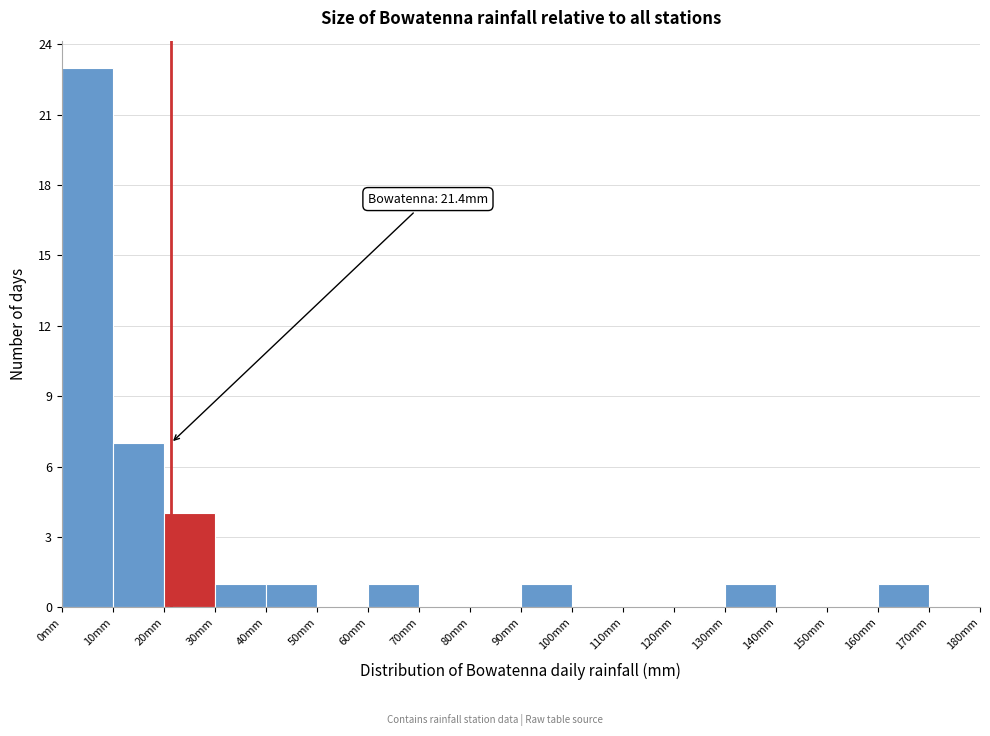

Which range on the x-axis has the tallest bar?

0 to 10